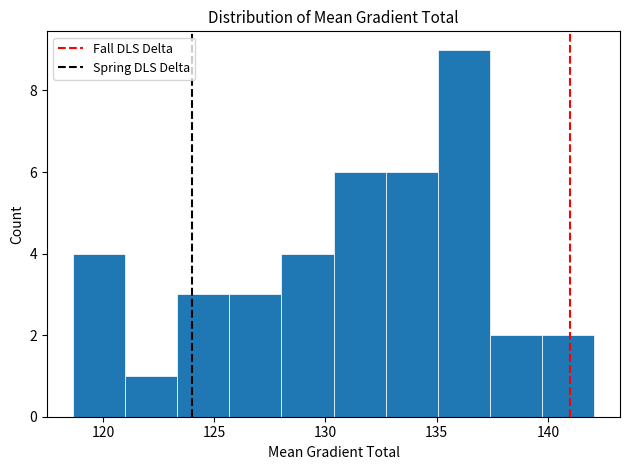

Over which range of the x-axis is the bar tallest?

135.0 to 137.5